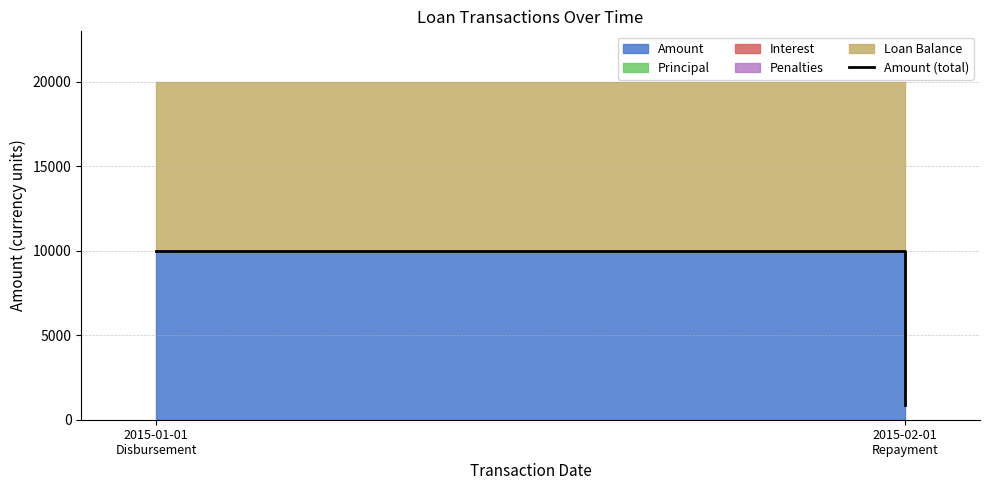

How many values are below 10000?

1